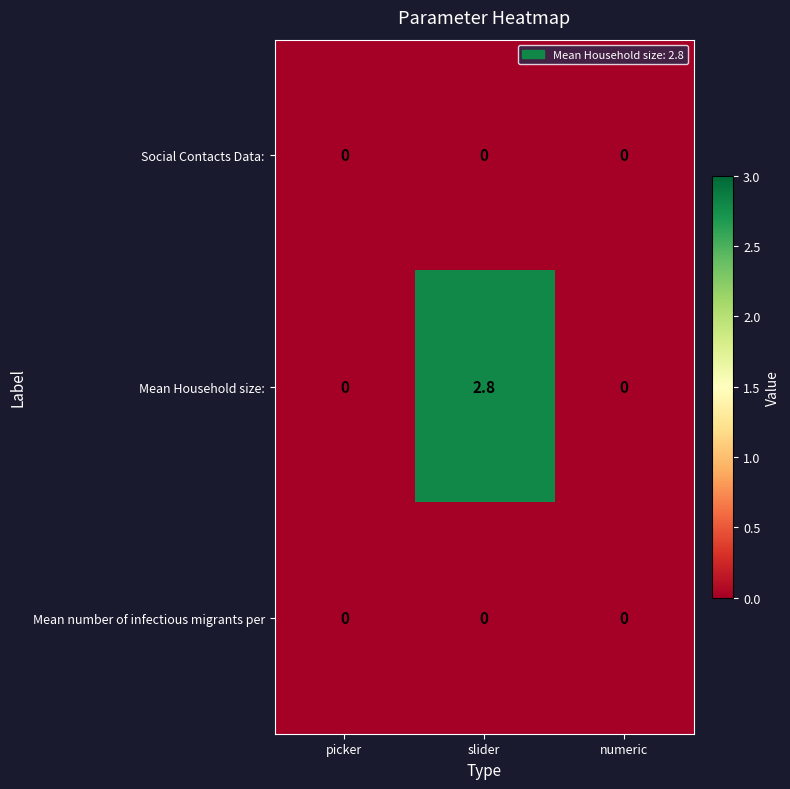

What is the difference between the maximum and minimum values in the Mean Household size: series?

2.8